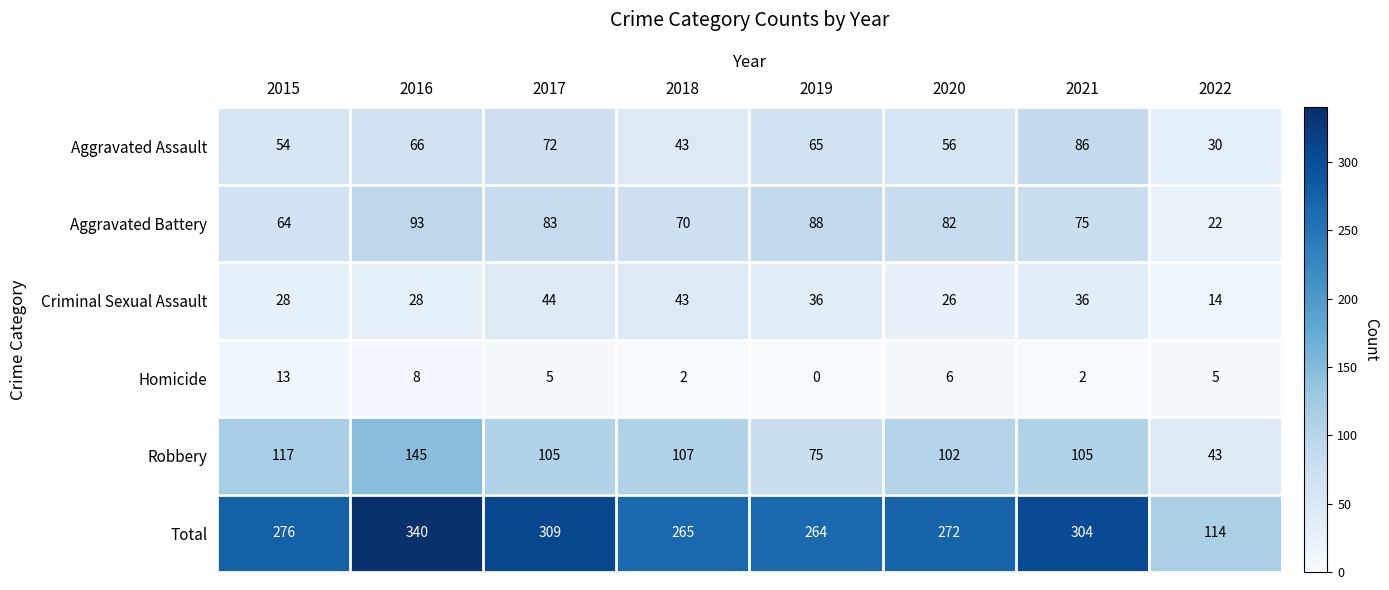

What is the maximum value for Aggravated Battery?

93